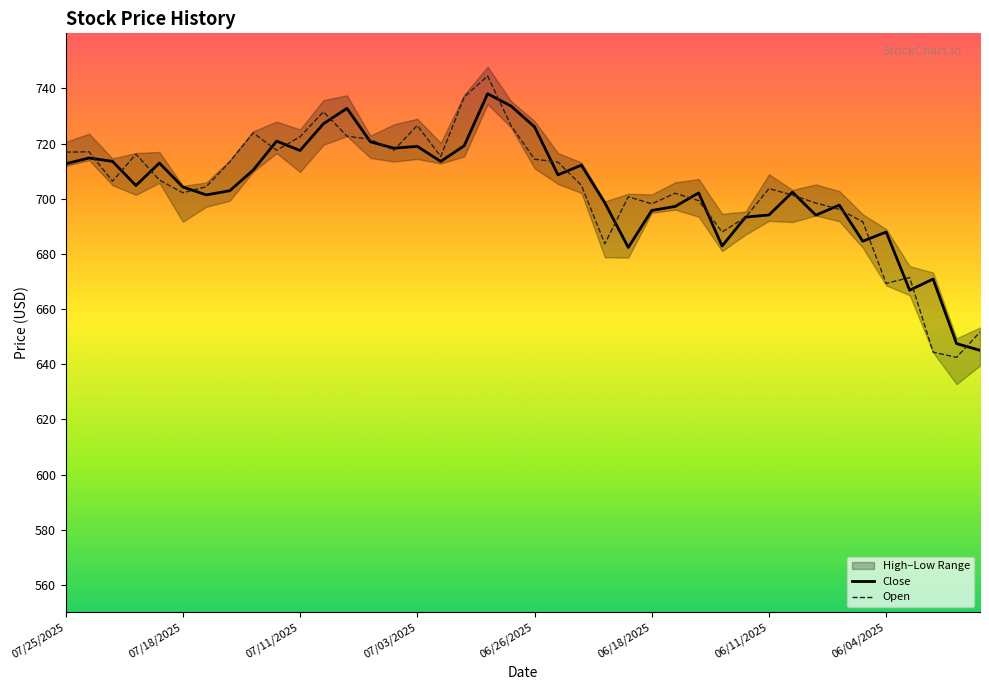

True or false: Close has a value of 1048.6 at 06/26/2025.

False